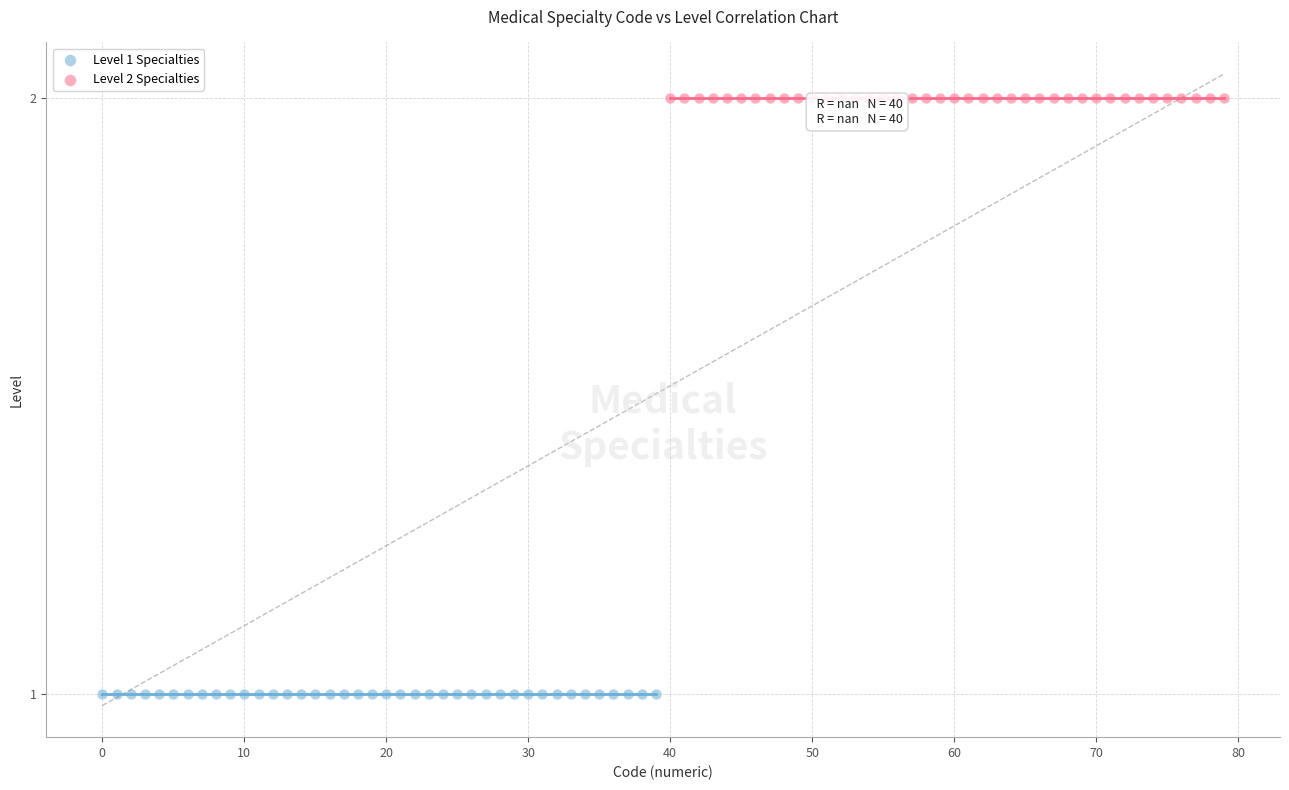

Which series contains the highest Y value?

Level 2 Specialties